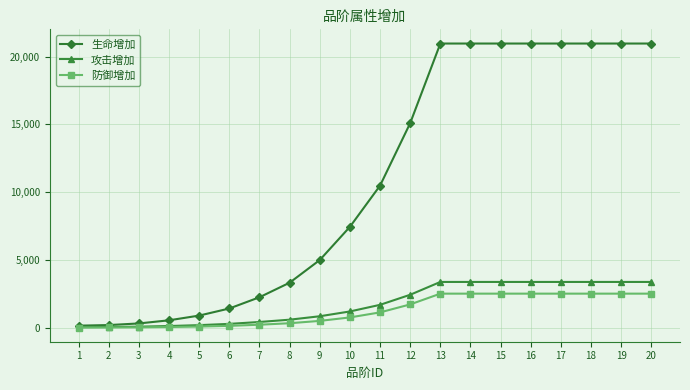

Which series has the largest total across all categories?

生命增加